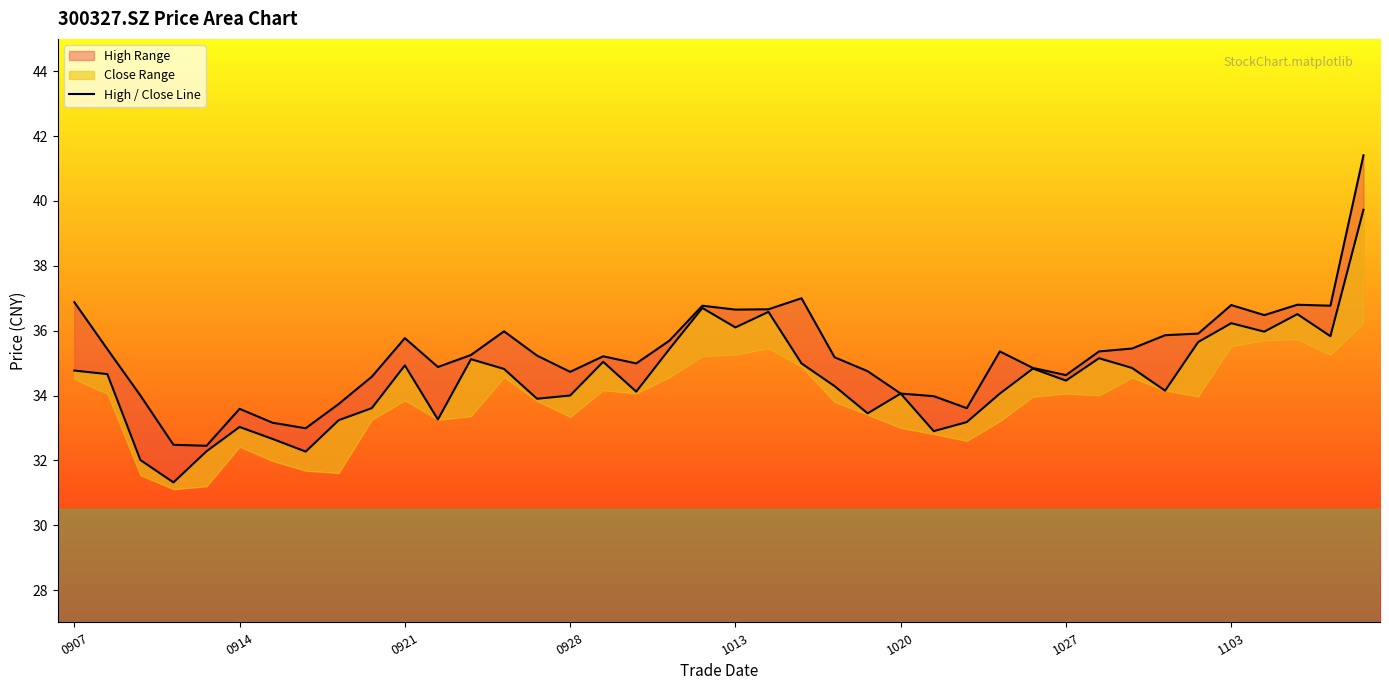

At which label is close_line closest to 35?

22